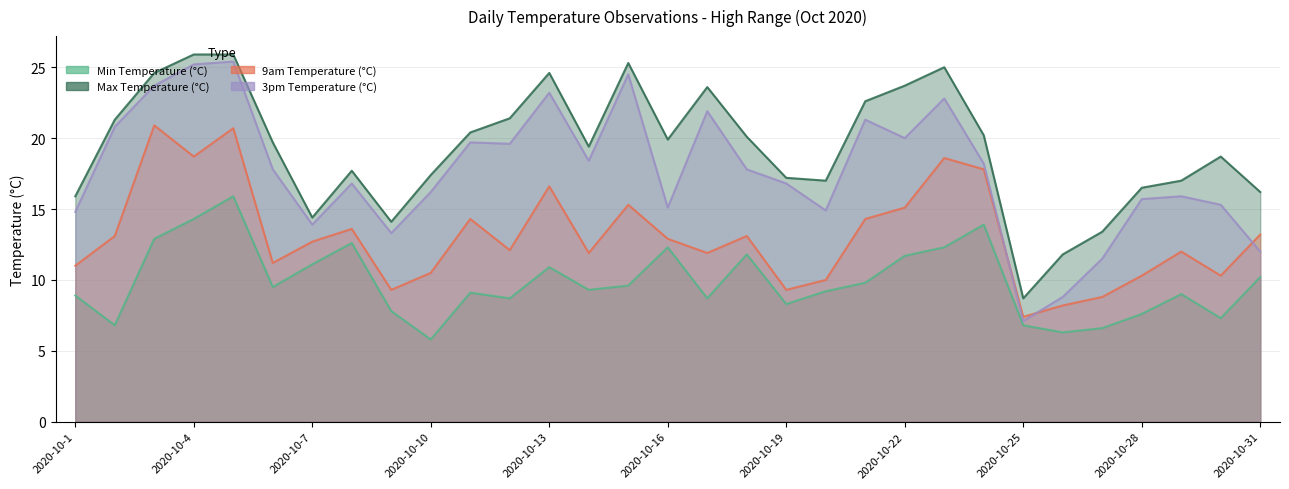

Rank the series by their maximum value, from lowest to highest.

Min Temperature (°C), 9am Temperature (°C), 3pm Temperature (°C), Max Temperature (°C)